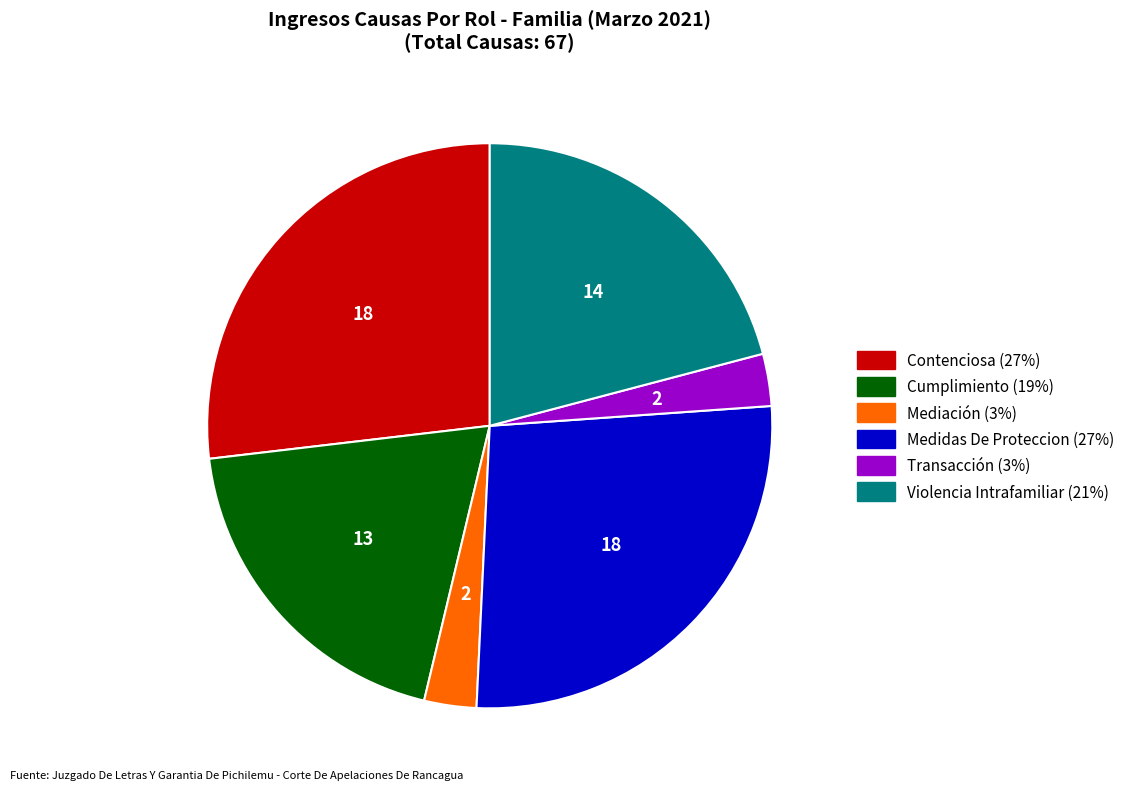

What is the ratio of the value at Violencia Intrafamiliar to the value at Contenciosa?

0.8